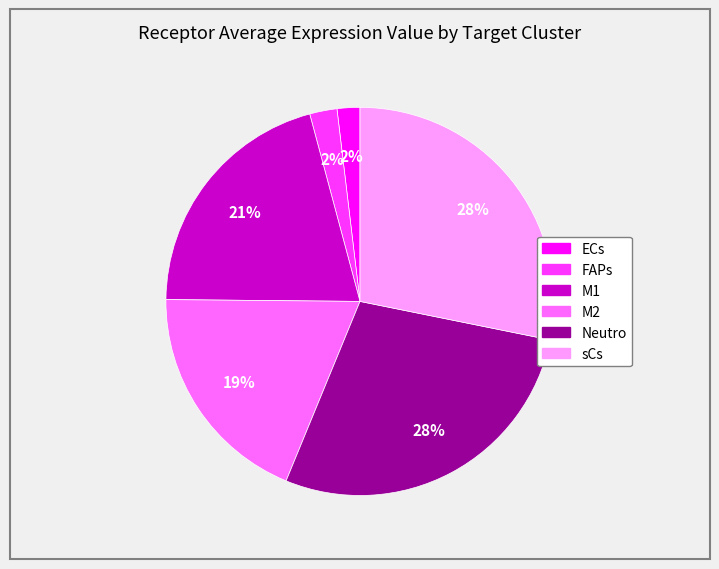

Does FAPs account for over 50% of the chart?

No